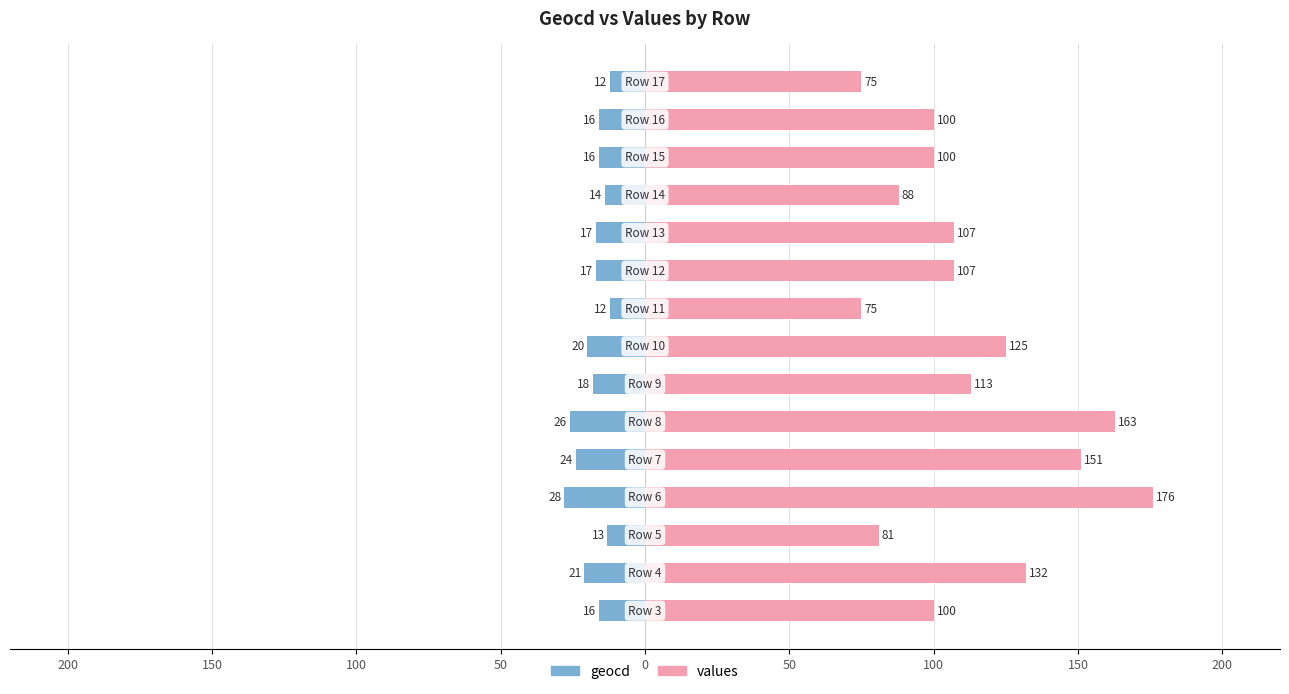

The value of geocd at 14 is -12. True or false?

True